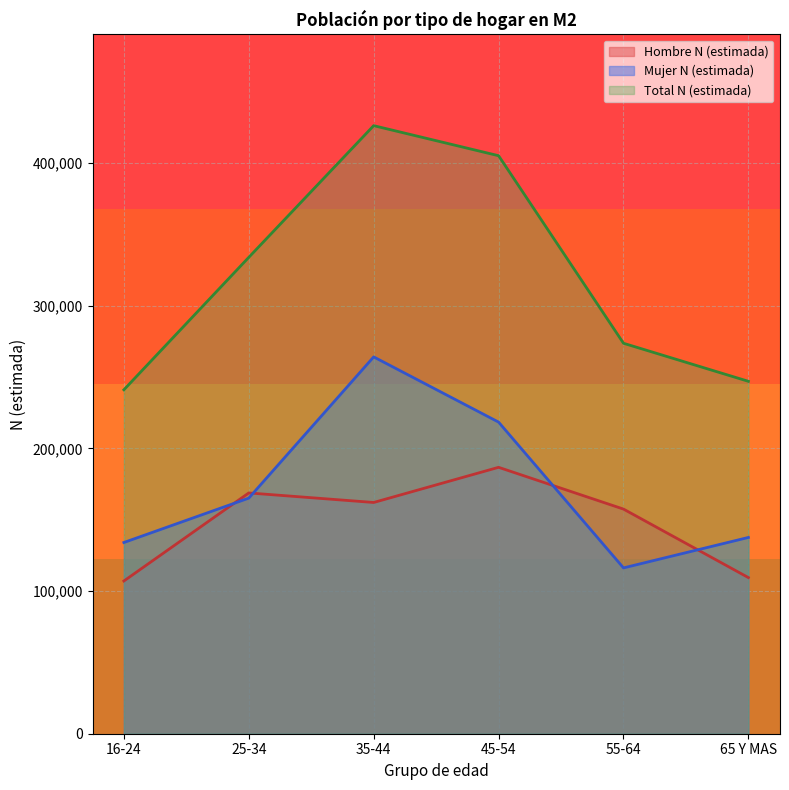

How many categories are shown in the chart?

6